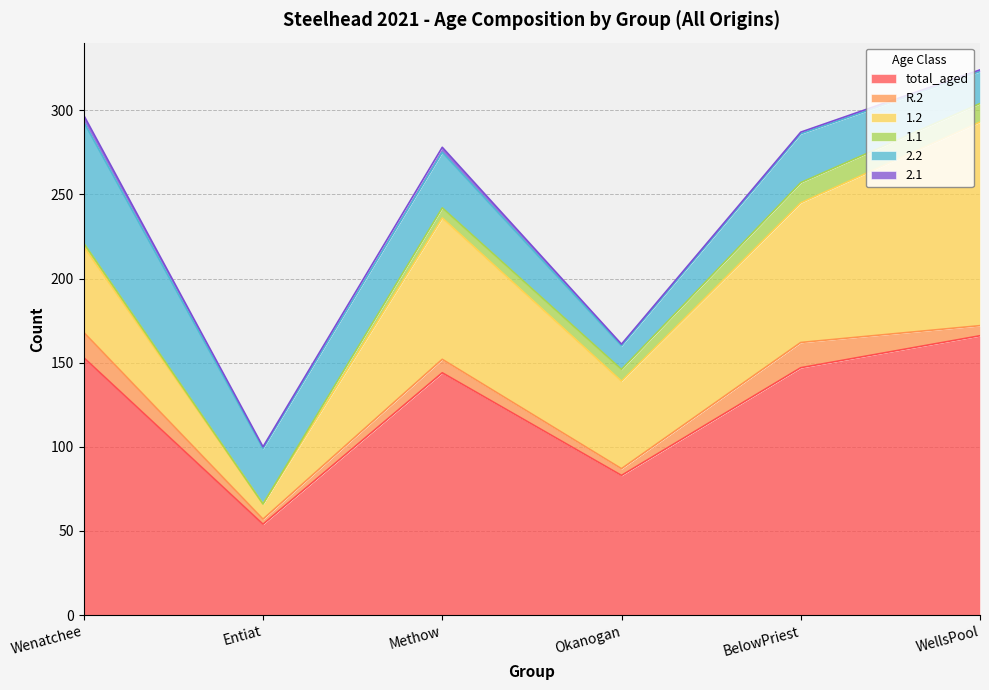

How many lines are shown in the chart?

6